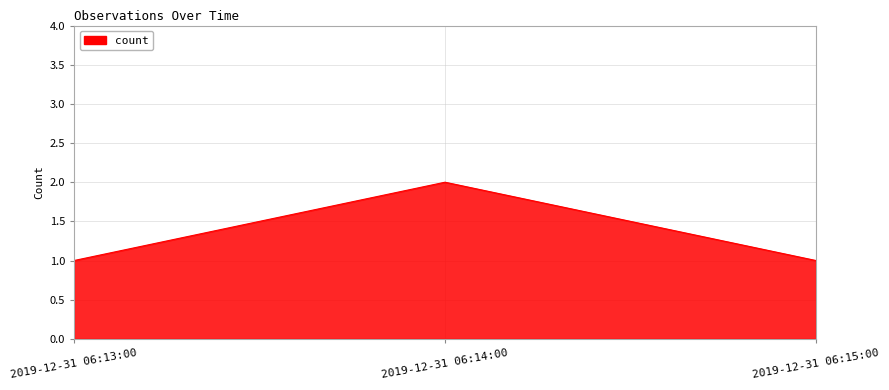

At which category does the chart reach its peak across all series?

2019-12-31 06:14:00